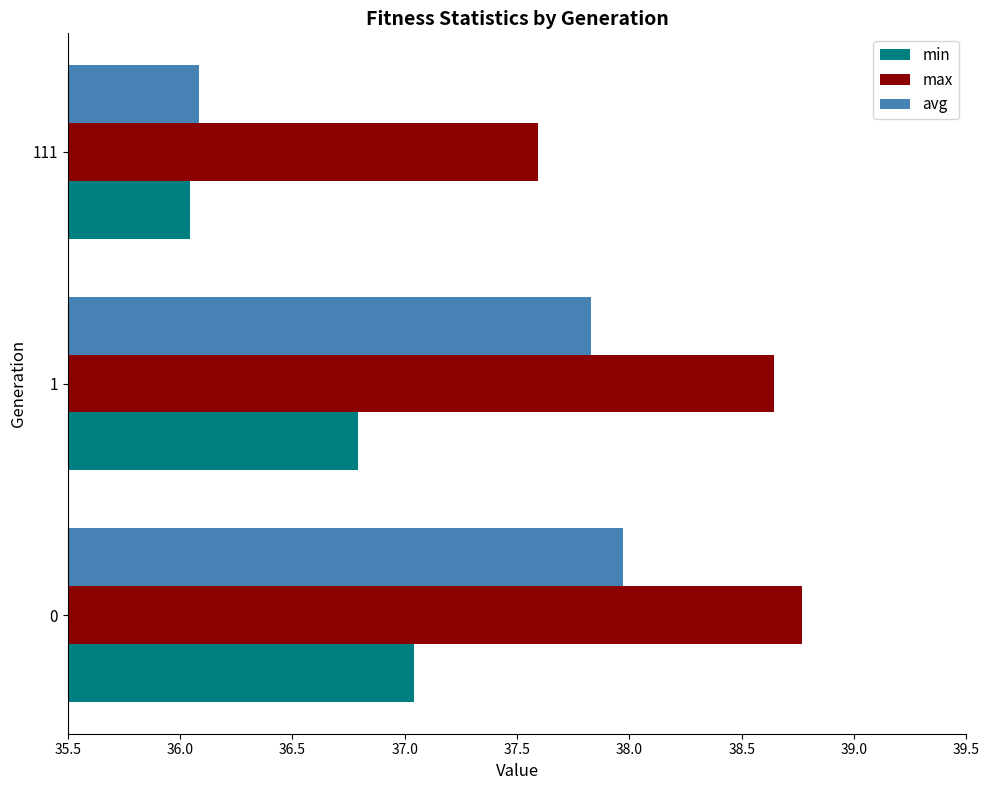

The value of max at 111 is 57.3. True or false?

False